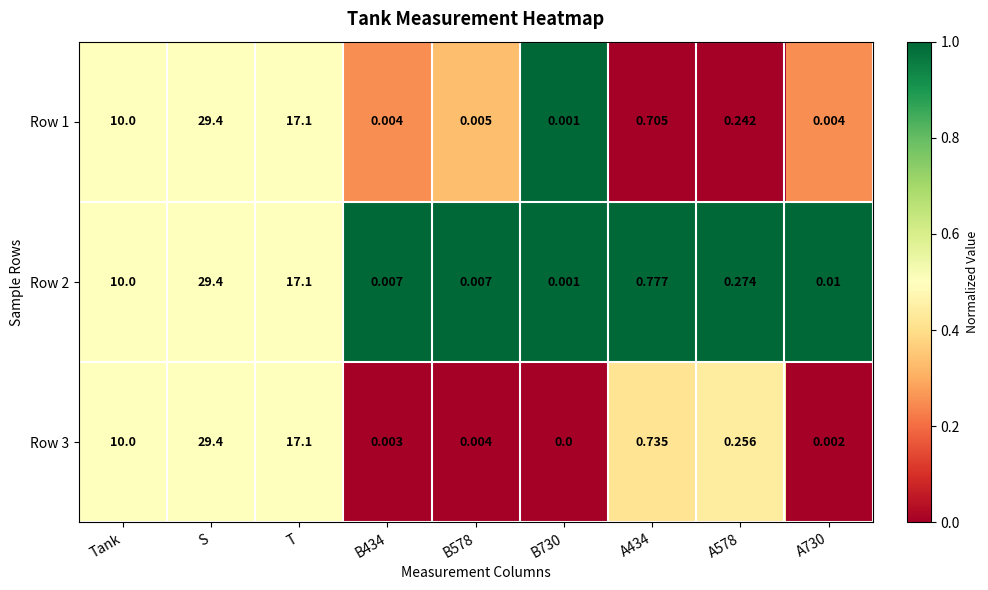

At which label does Row 2 reach its peak?

S